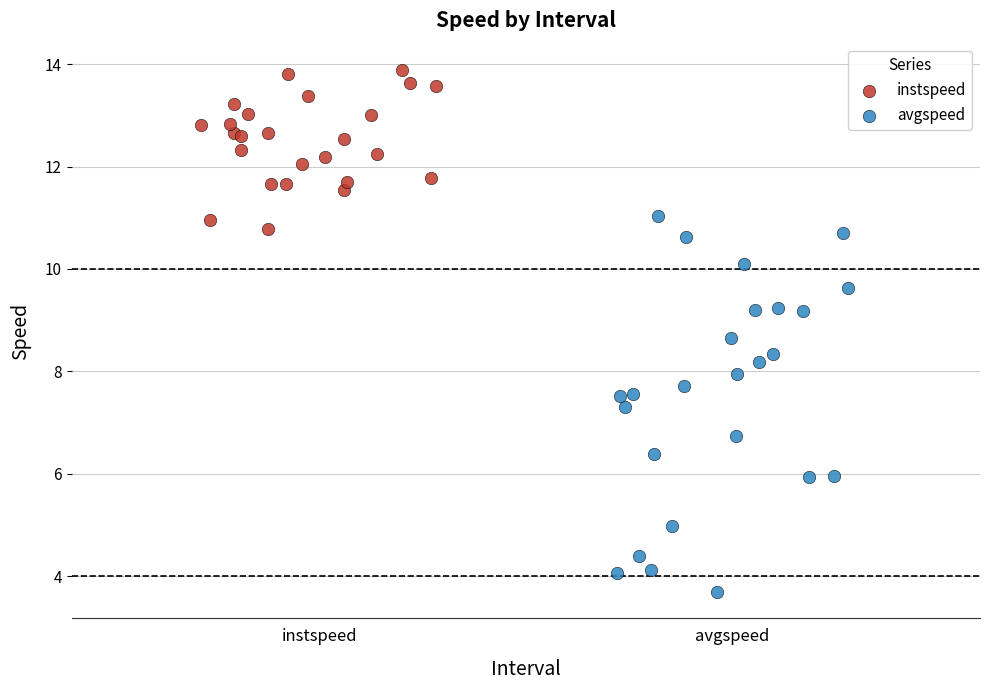

Which series contains the lowest Y value?

avgspeed